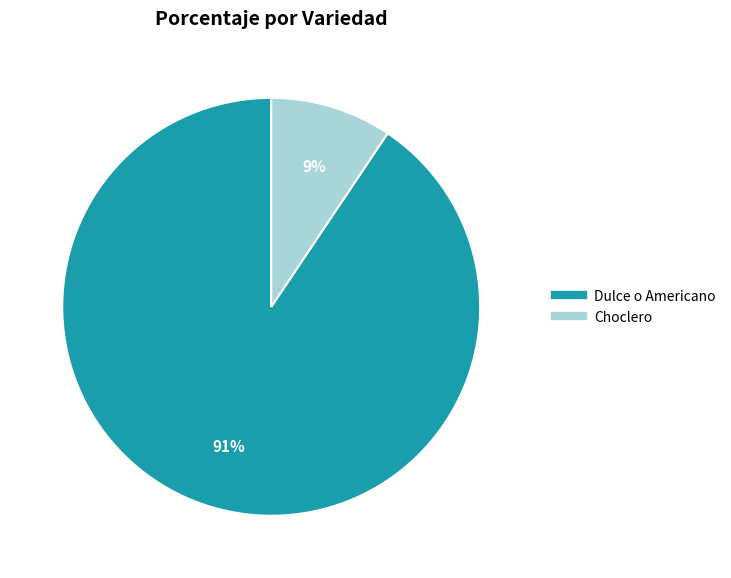

How many slices are in this pie chart?

2